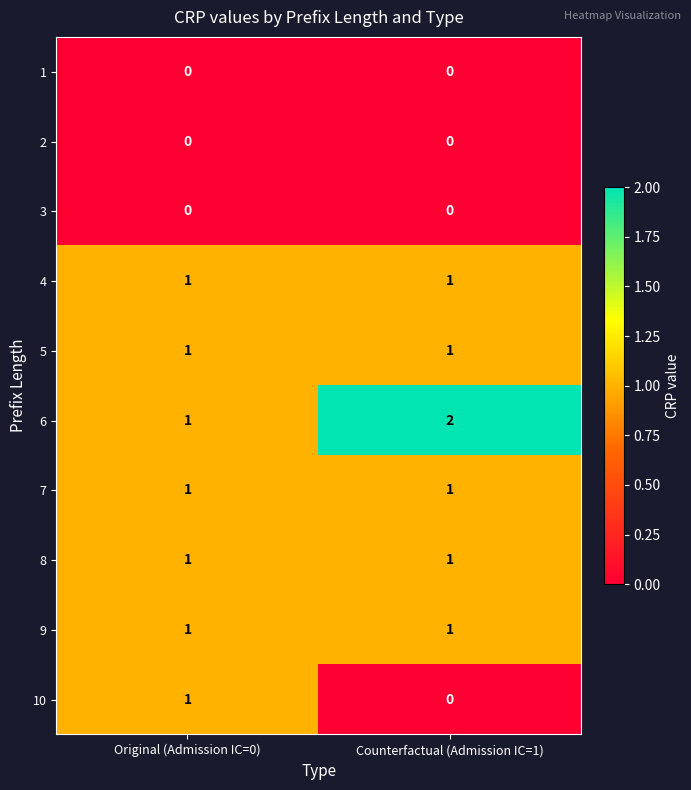

The 1 series shows 0 at Counterfactual (Admission IC=1). True or false?

True